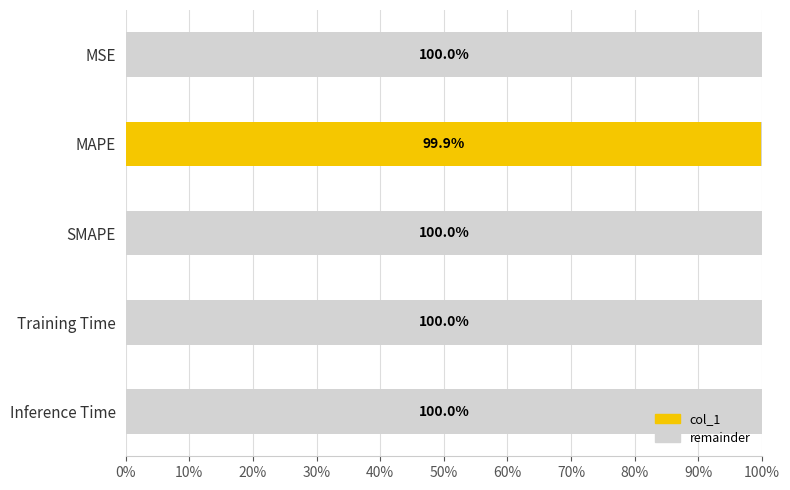

Which category has the highest value in the col_1 series?

MAPE